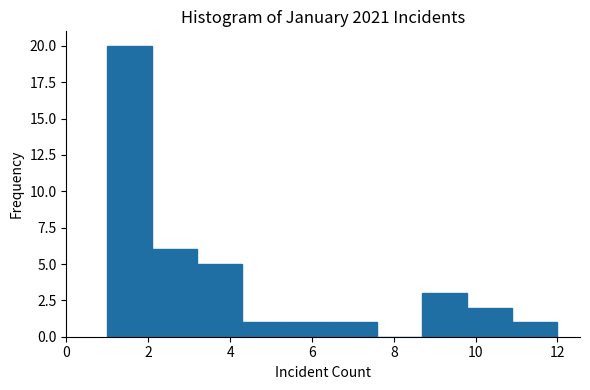

Reading left to right, list every bar in this chart as the range it spans on the x-axis followed by its height. Neither the bar edges nor the heights are printed on the chart, so give them approximately, as read against the axes.

1.0 to 2.1: 20
2.1 to 3.2: 6
3.2 to 4.3: 5
4.3 to 5.4: 1
5.4 to 6.5: 1
6.5 to 7.6: 1
7.6 to 8.7: 0
8.7 to 9.8: 3
9.8 to 10.9: 2
10.9 to 12.0: 1